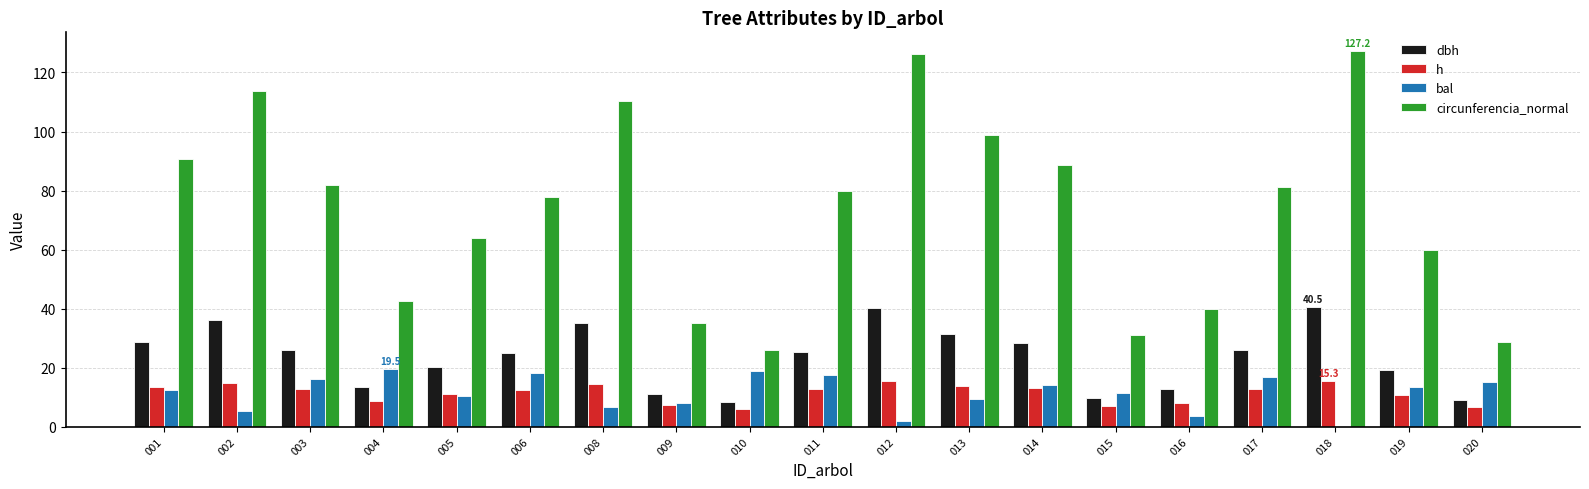

What is the sum of the circunferencia_normal values at 001 and 003?

172.5